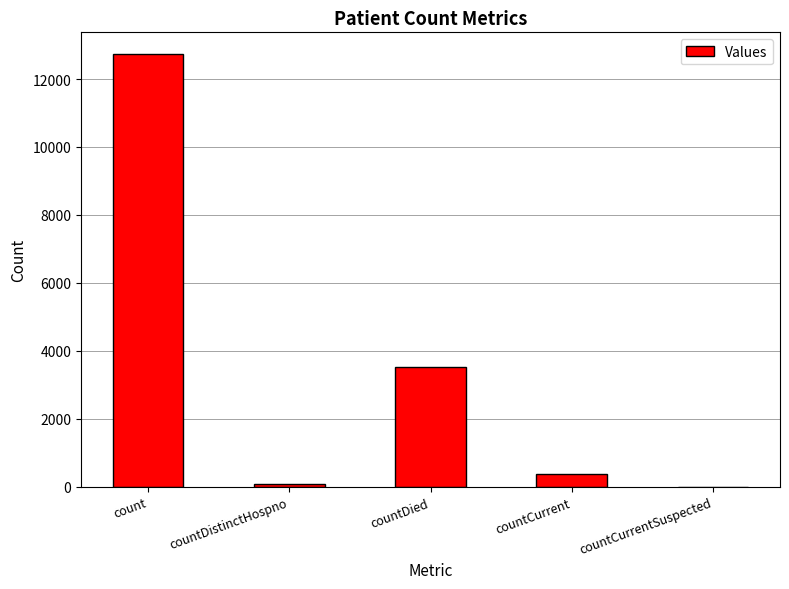

What is the sum of all values?

16691